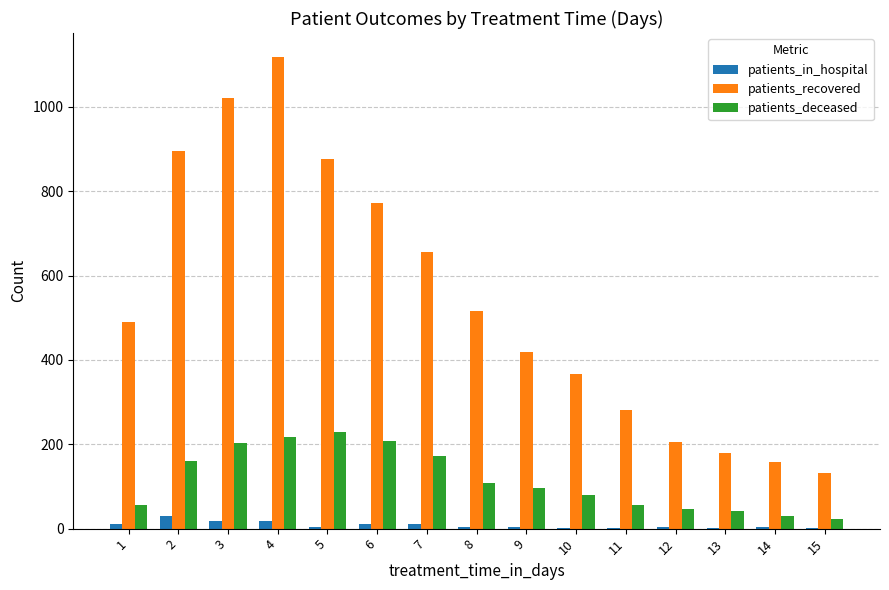

At which label does patients_recovered reach its peak?

4